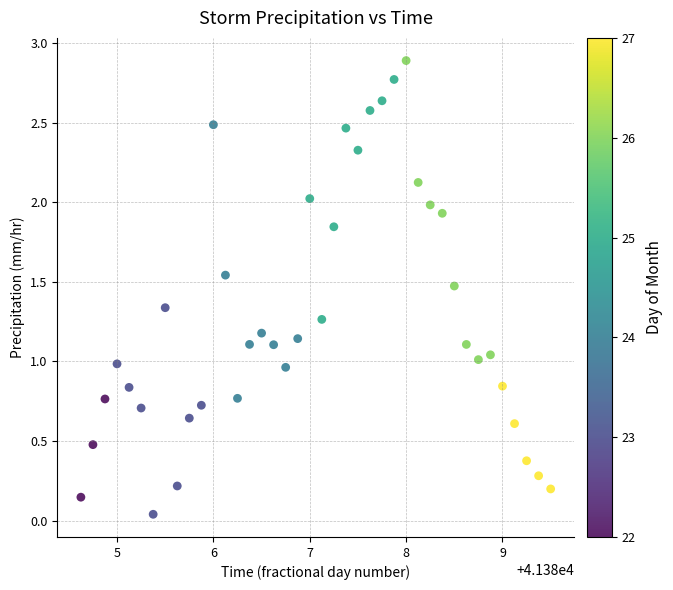

What is the range of Y values (max minus min)?

2.8